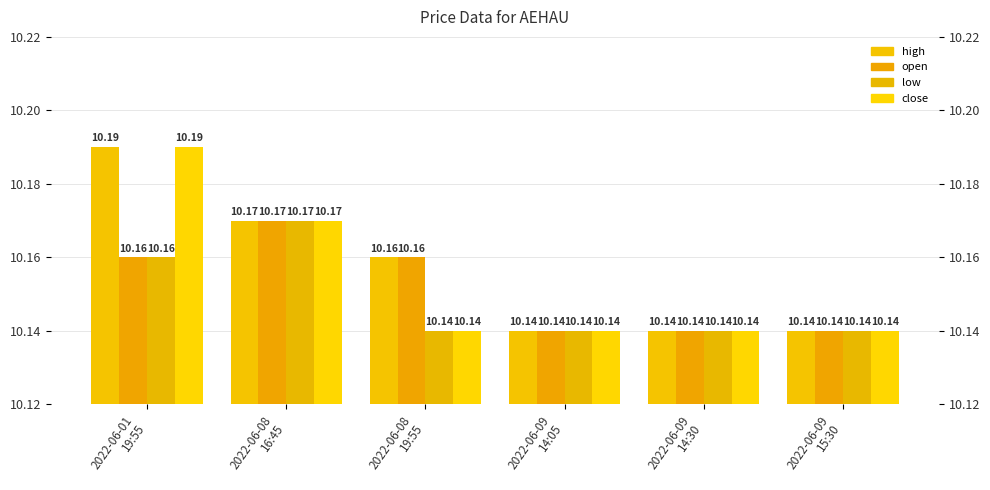

What is the total value across all series at 2022-06-08
19:55?

40.6